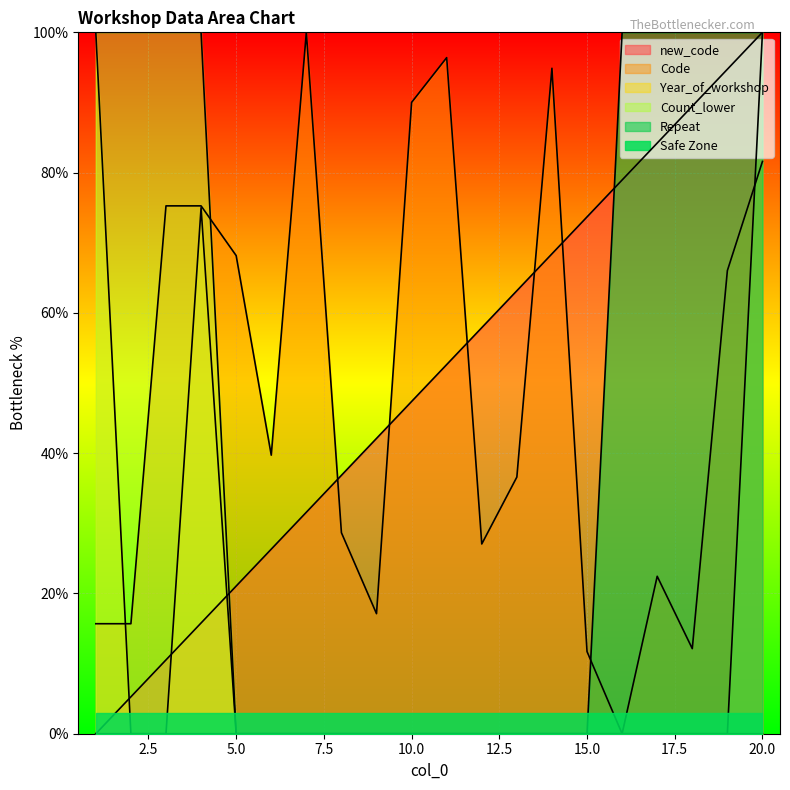

List the series in order of their peak value, lowest first.

new_code, Code, Year_of_workshop, Count_lower, Repeat